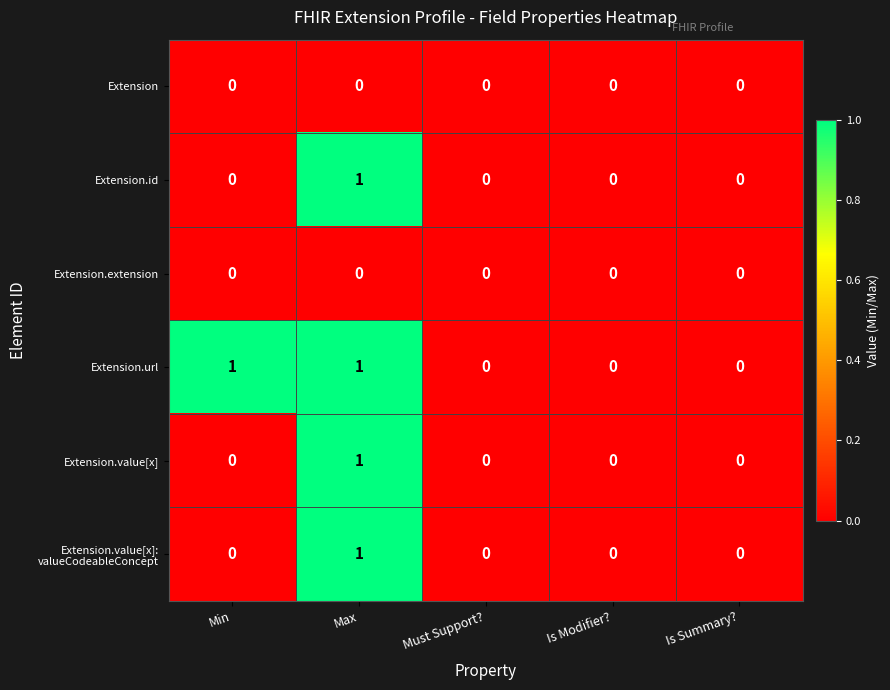

How many Extension.id values are between 0 and 1?

5